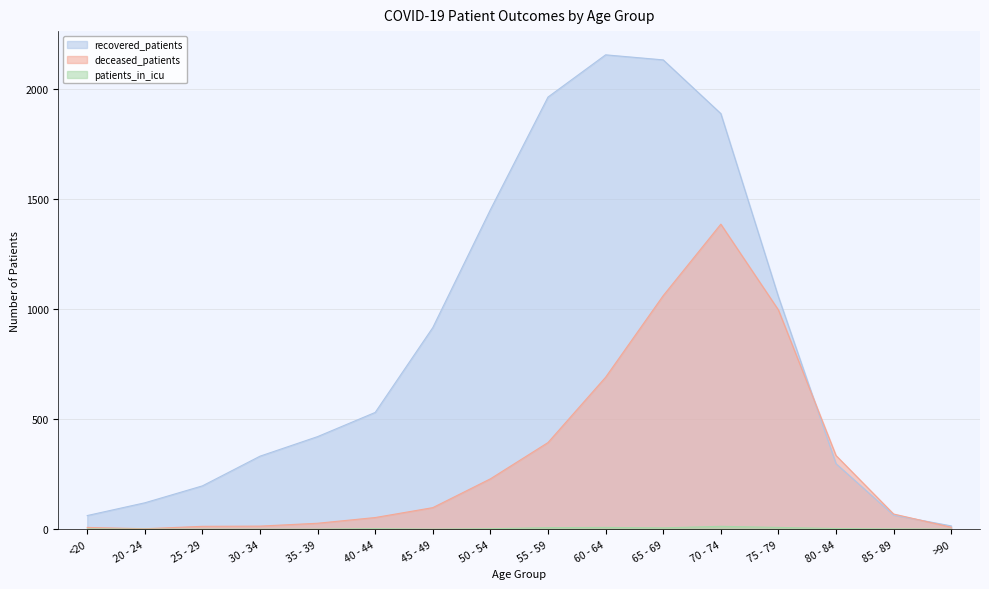

Reading right to left, what are all the values shown in this chart?

recovered_patients: 15	64	298	1057	1890	2134	2157	1965	1453	917	531	421	332	197	120	62
deceased_patients: 9	69	335	997	1387	1062	691	394	229	98	53	27	14	13	2	8
patients_in_icu: 0	1	3	8	13	6	8	7	2	0	2	0	0	0	0	1